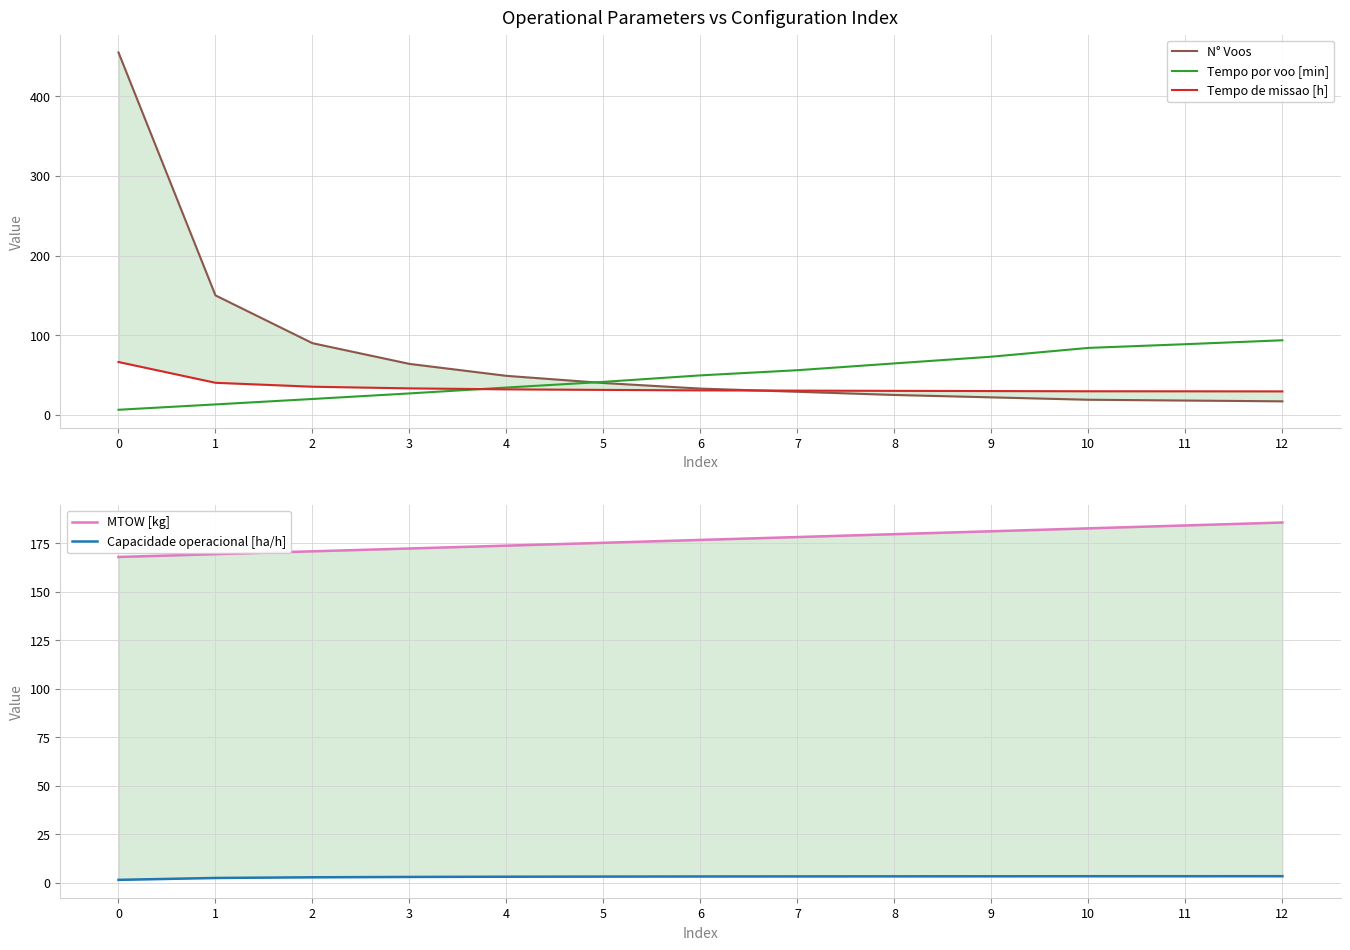

Rank the series by their maximum value, from highest to lowest.

N° Voos, MTOW [kg], Tempo por voo [min], Tempo de missao [h], Capacidade operacional [ha/h]